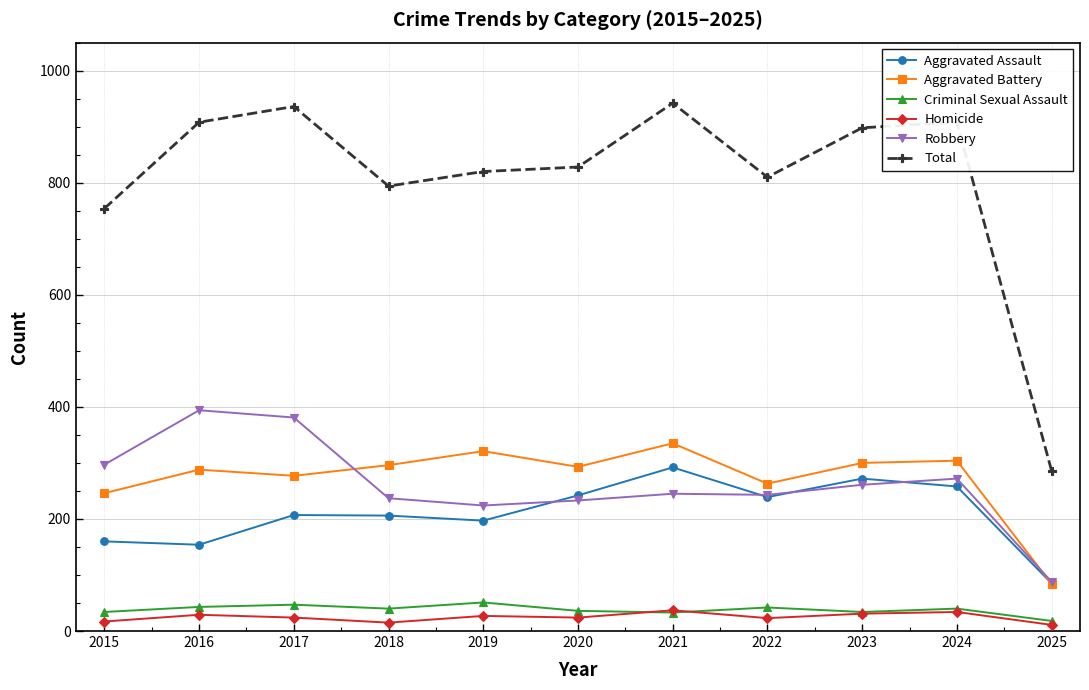

What is the maximum value shown in the chart?

942